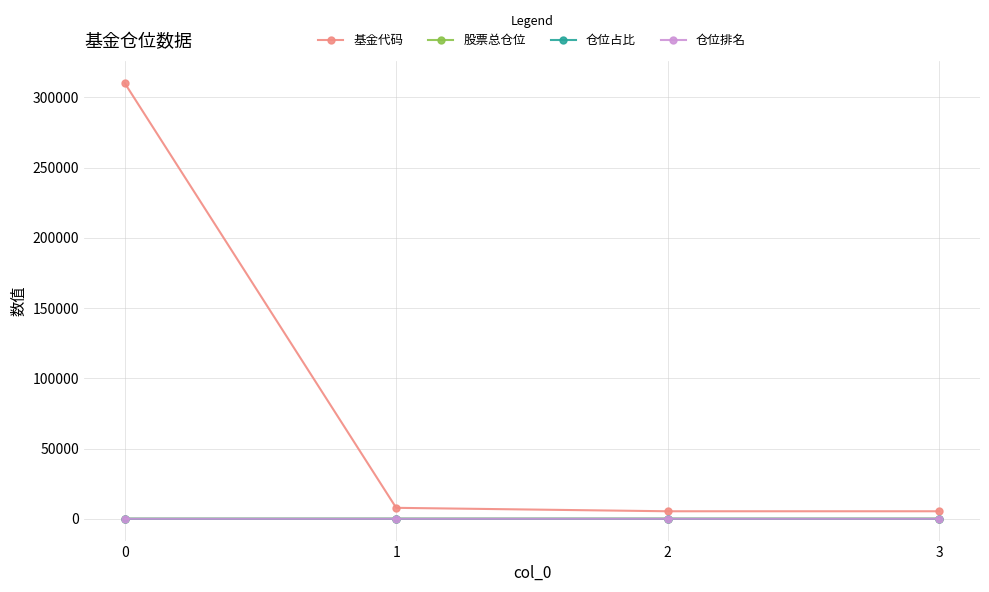

What is the maximum value shown in the chart?

310318.0